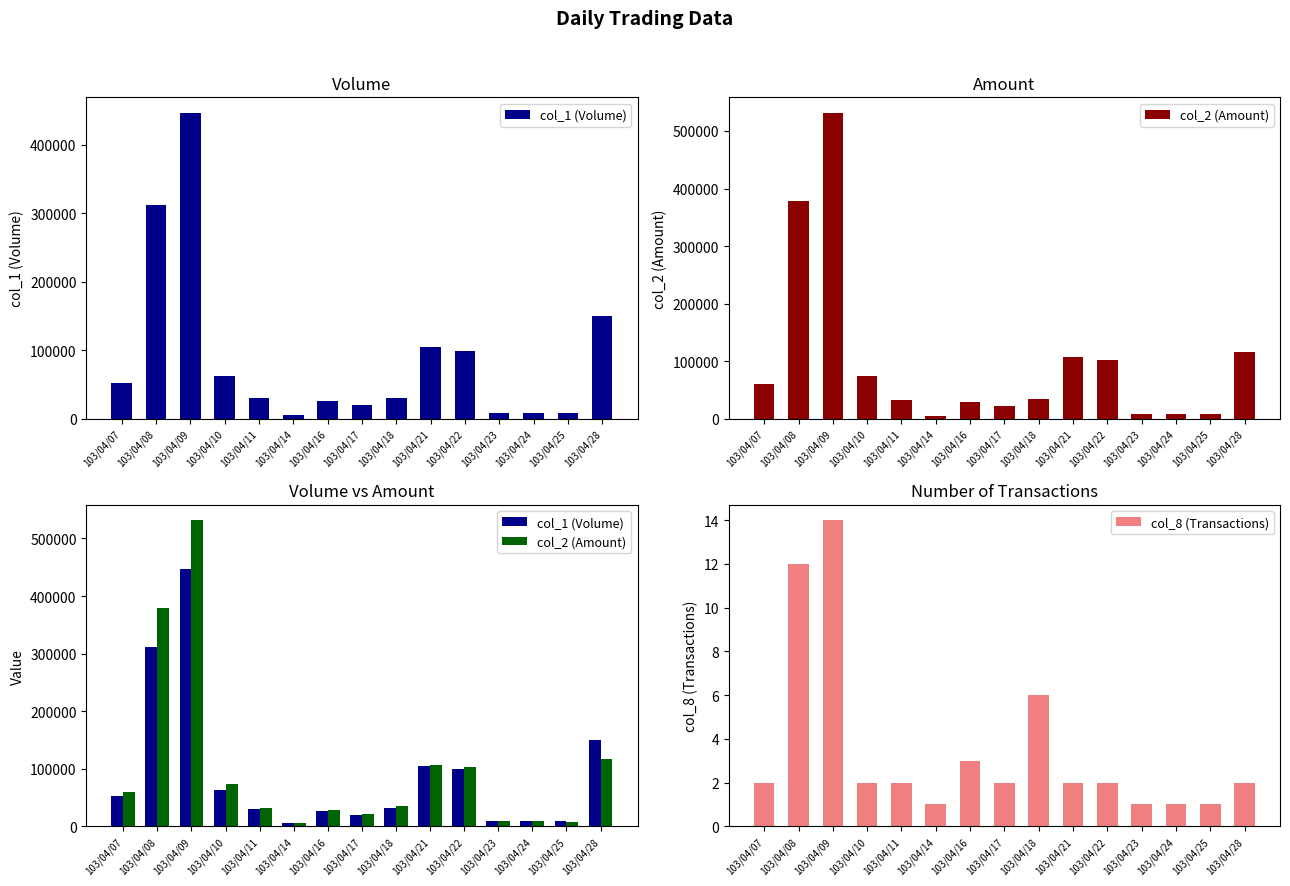

List the labels in order of col_1 (Volume) value, smallest first.

103/04/14, 103/04/23, 103/04/24, 103/04/25, 103/04/17, 103/04/16, 103/04/11, 103/04/18, 103/04/07, 103/04/10, 103/04/22, 103/04/21, 103/04/28, 103/04/08, 103/04/09